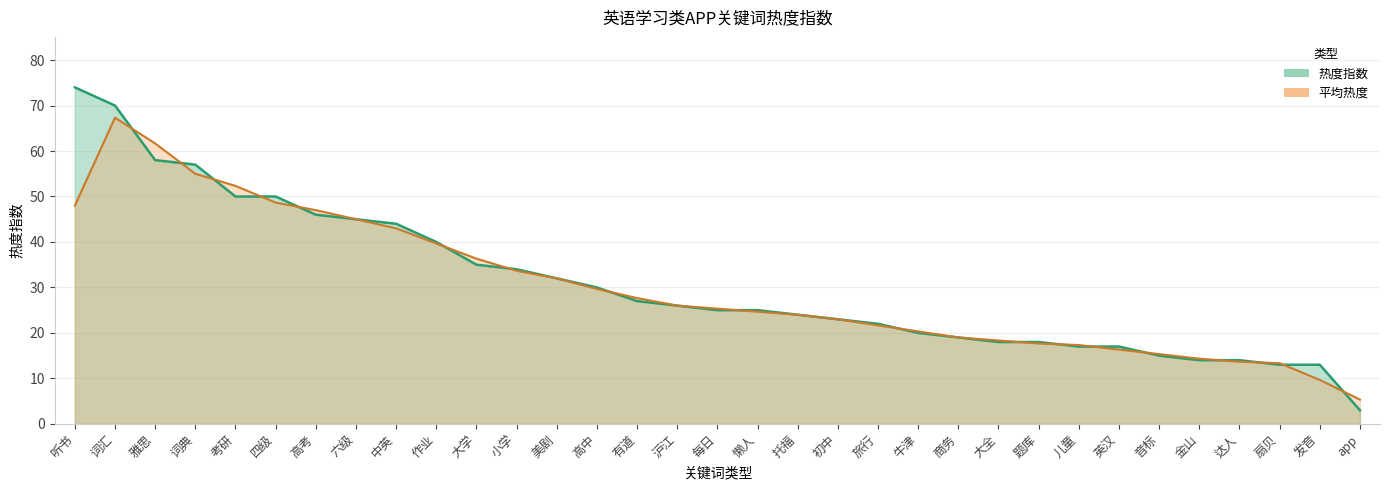

Count the number of data series in this chart.

1